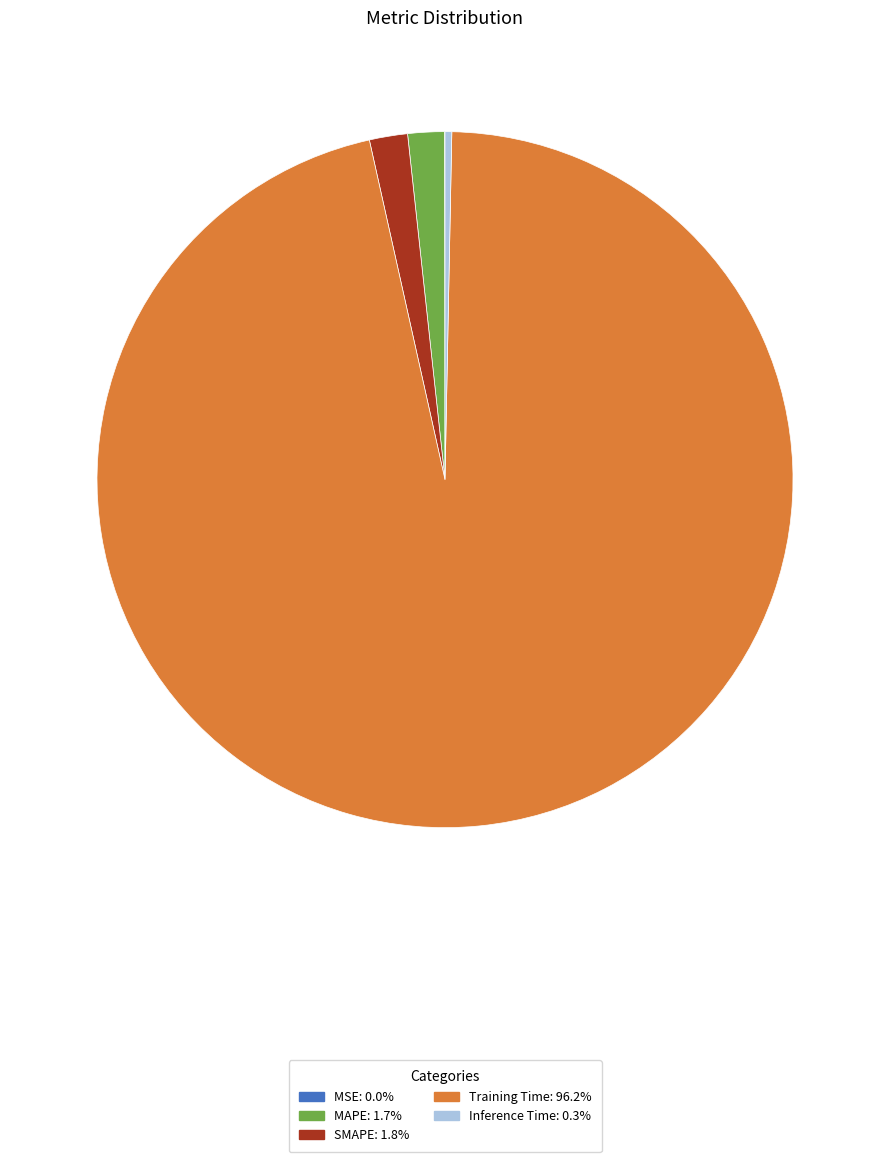

Combined, do Inference Time and Training Time account for over 50%?

Yes